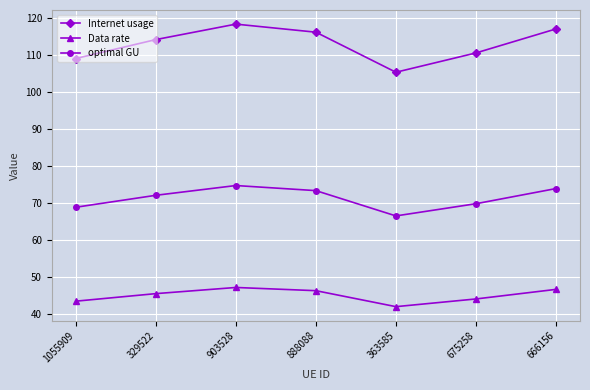

Which series changed the most between 675258 and 666156?

Internet usage